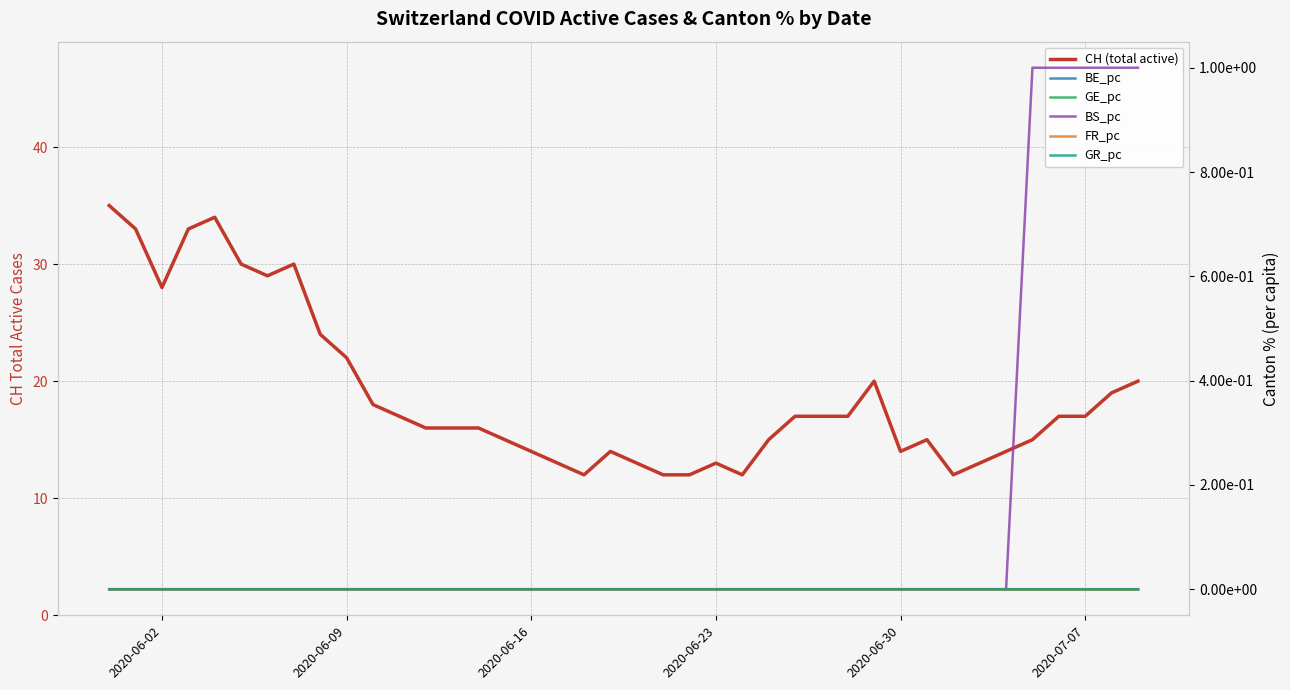

The value of BE_pc at 12 is 0.0. True or false?

False